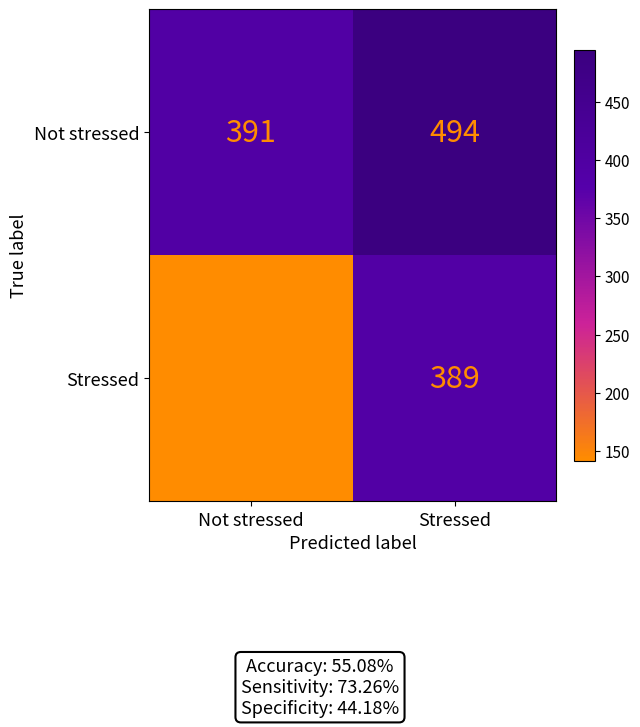

At which category does the chart reach its peak across all series?

Stressed